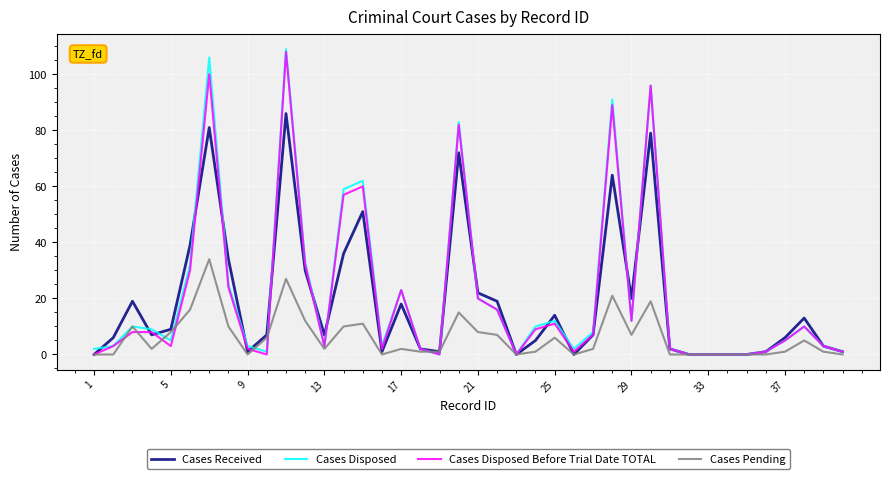

List the series in order of their peak value, lowest first.

Cases Pending, Cases Received, Cases Disposed Before Trial Date TOTAL, Cases Disposed